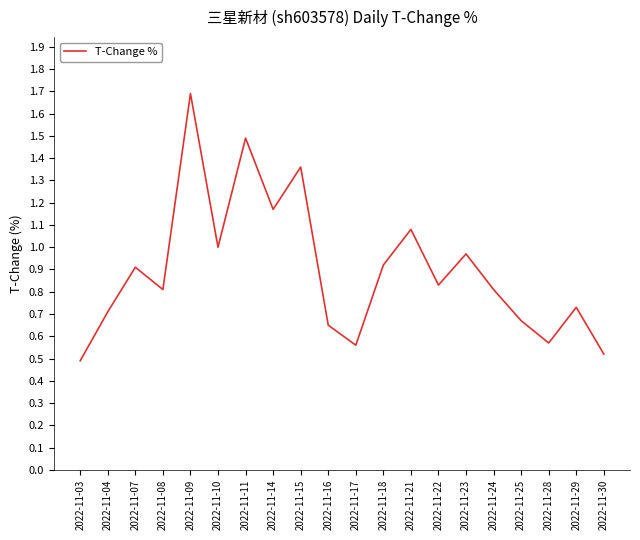

What is the change in value from 2022-11-11 to 2022-11-21?

-0.4